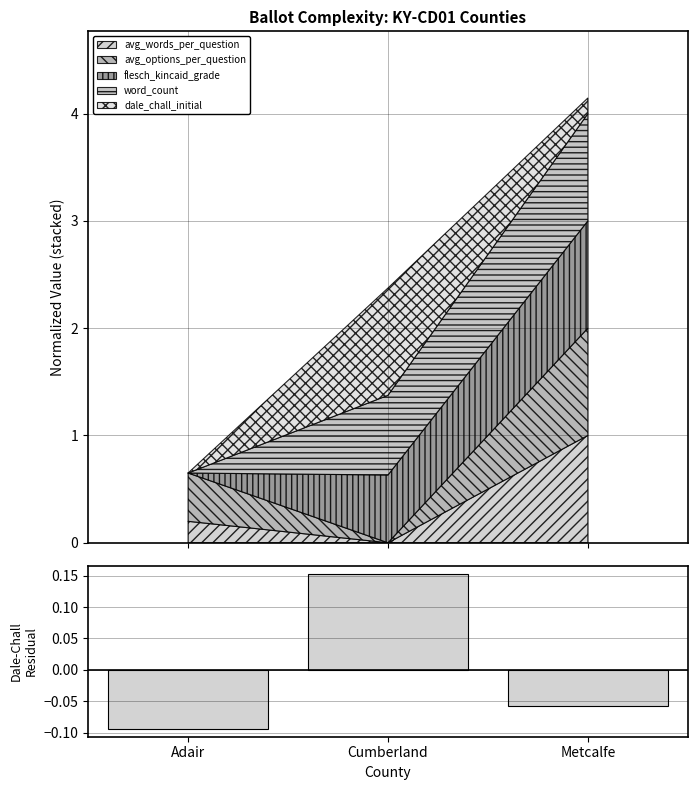

What is the sum of the values at Adair and Metcalfe?

-0.2